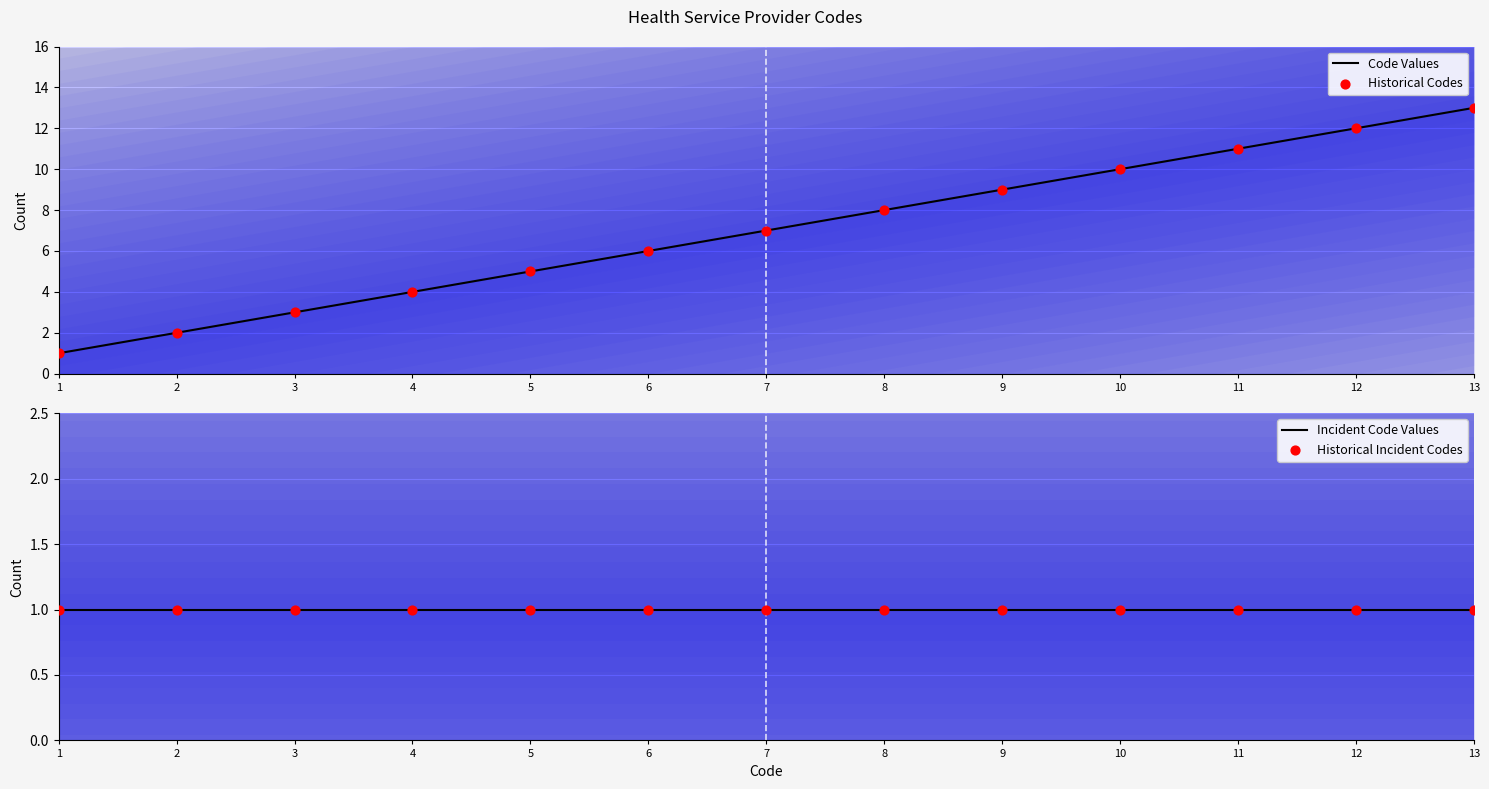

What is the change in value from 7 to 13?

+6